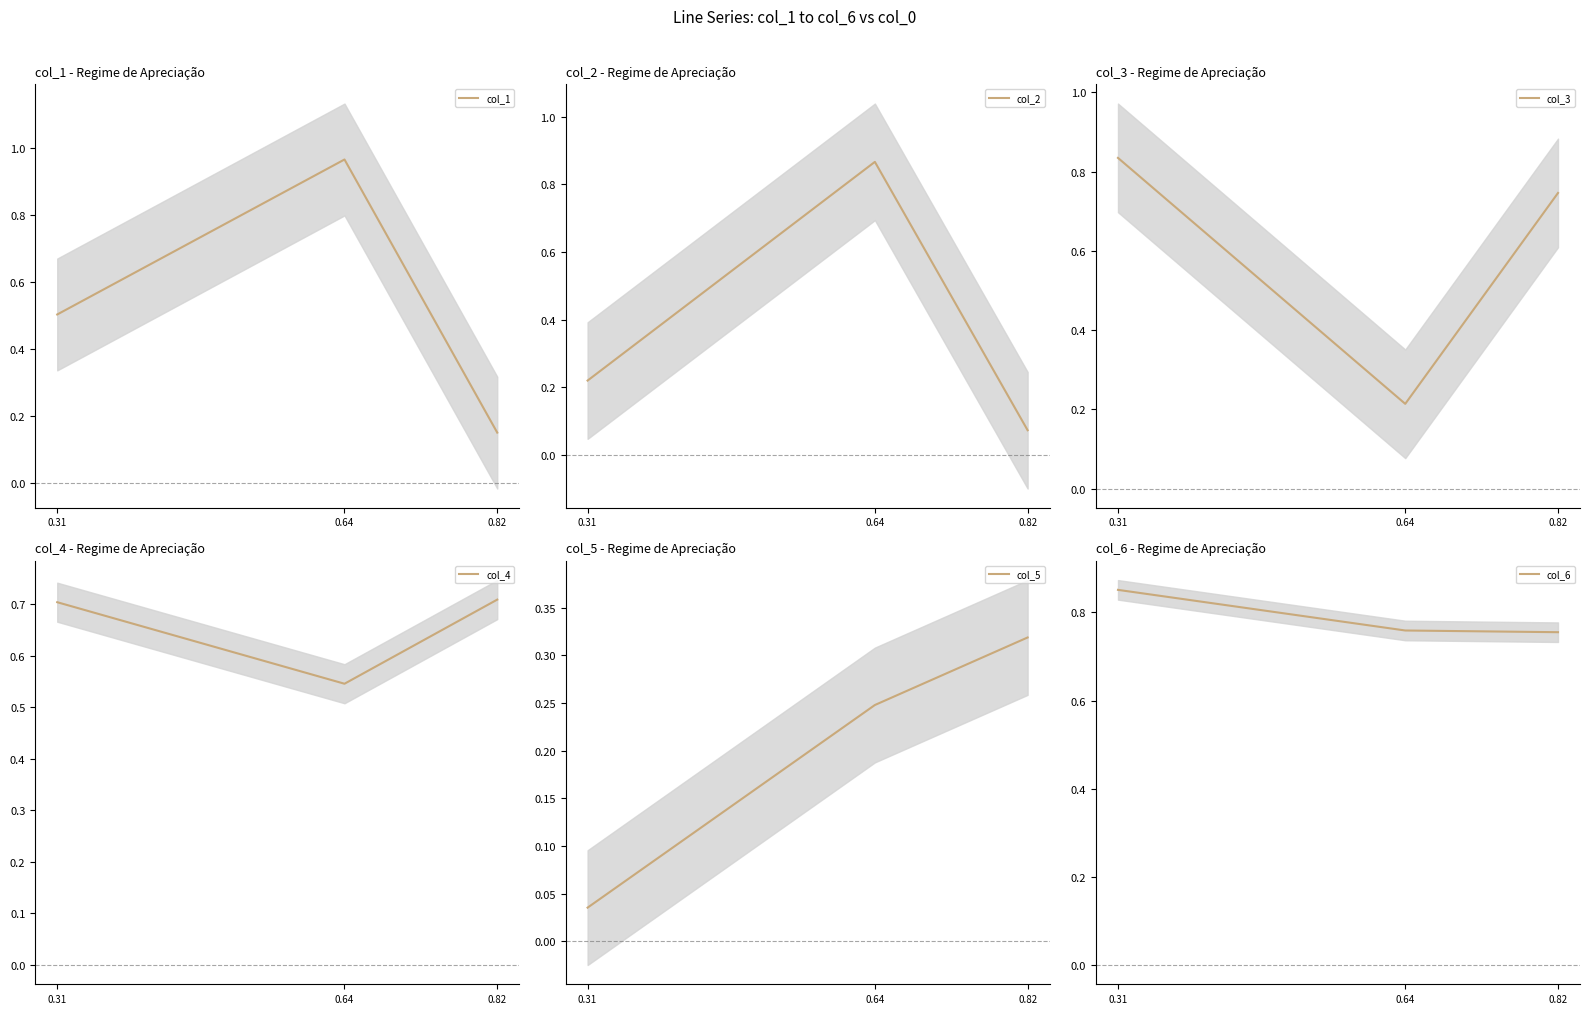

List the labels in order of col_2 value, largest first.

0.64, 0.31, 0.82